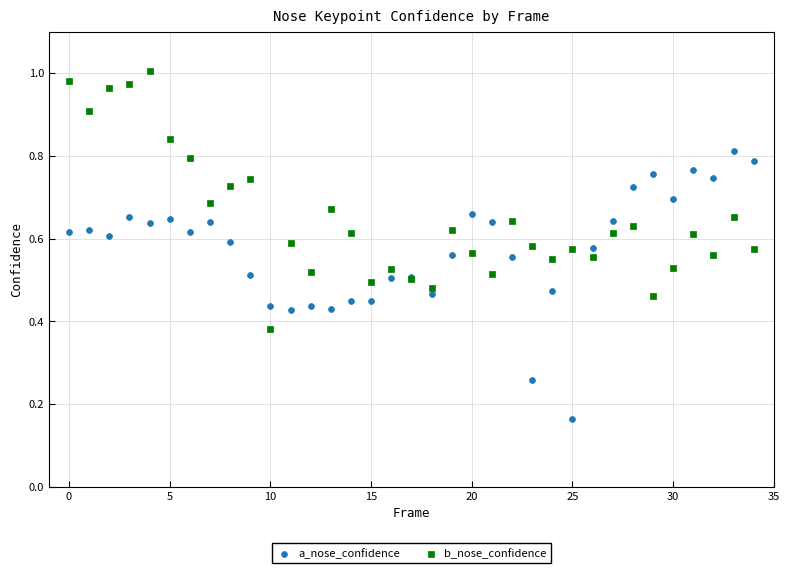

Which series has the widest spread of Y values?

a_nose_confidence